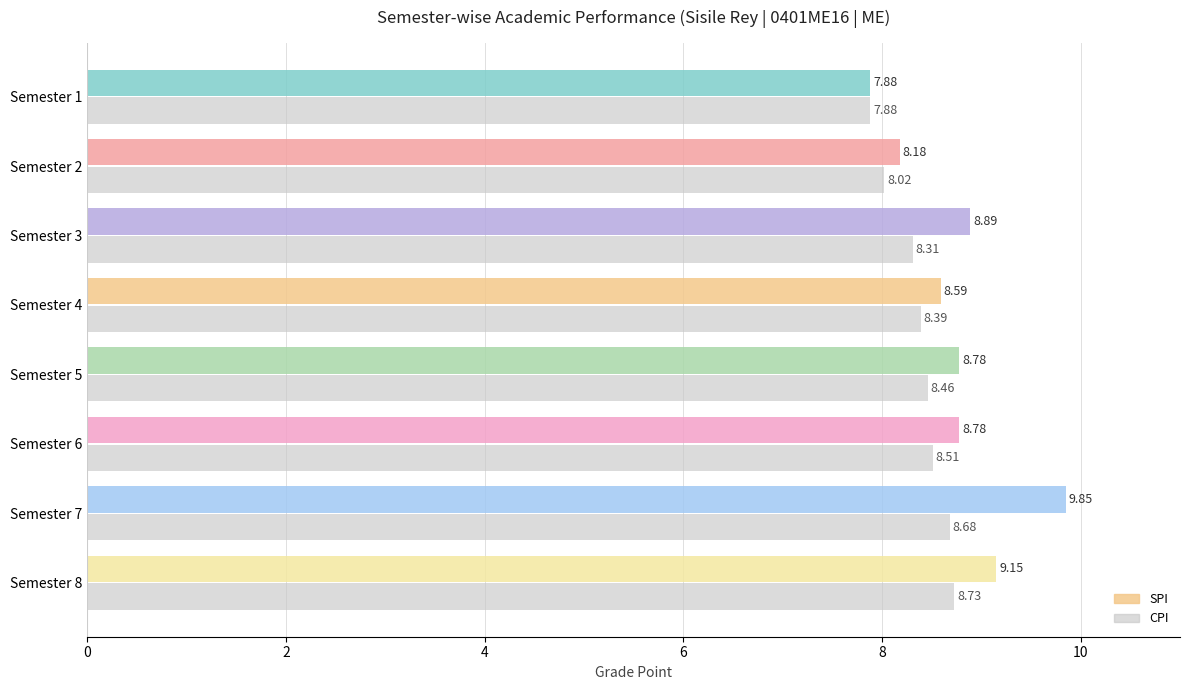

What is the difference between the maximum and minimum values in the CPI series?

0.9